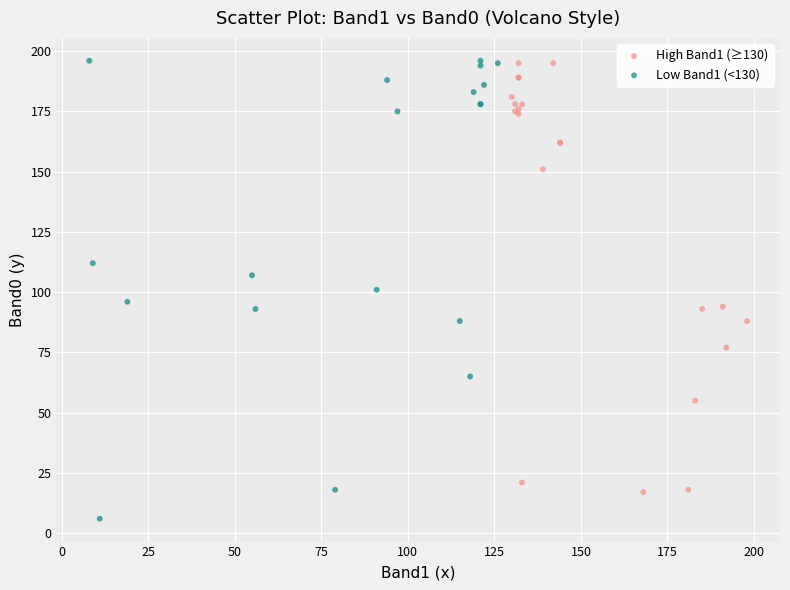

What are all the series names shown in the legend?

High Band1 (≥130), Low Band1 (<130)